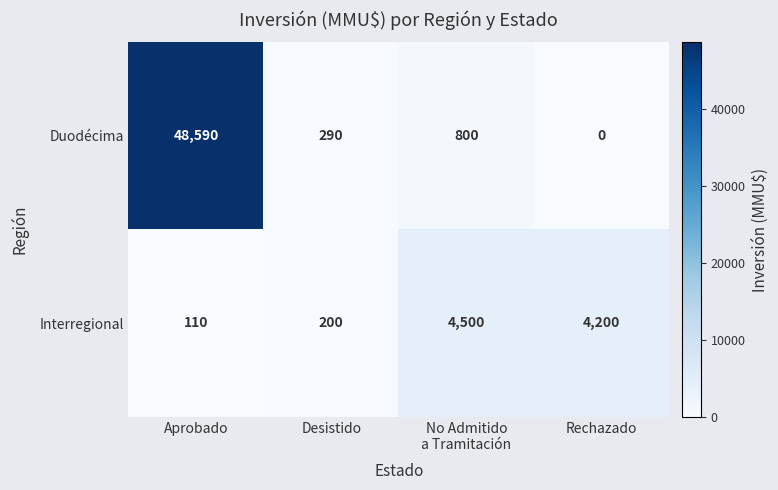

Reading left to right, extract all data points from this chart.

Duodécima: 48590	290	800	0
Interregional: 110	200	4500	4200